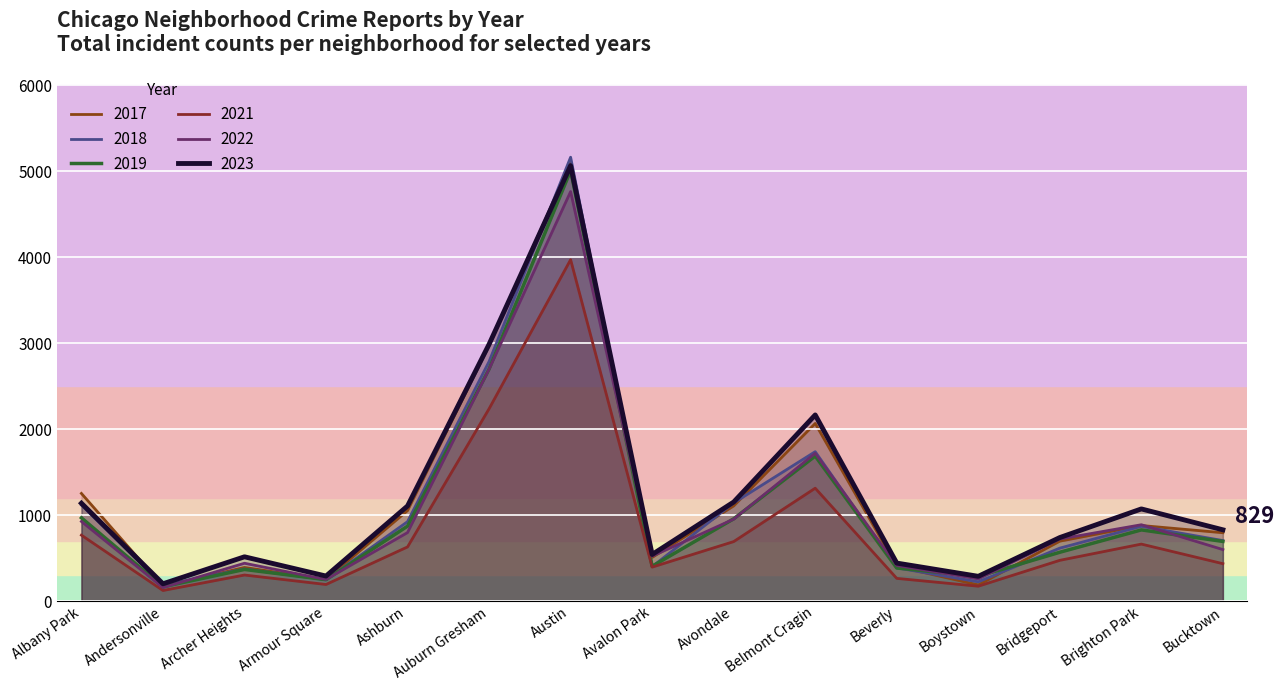

What is the value of the 2018 point at the 8th from the left?

401